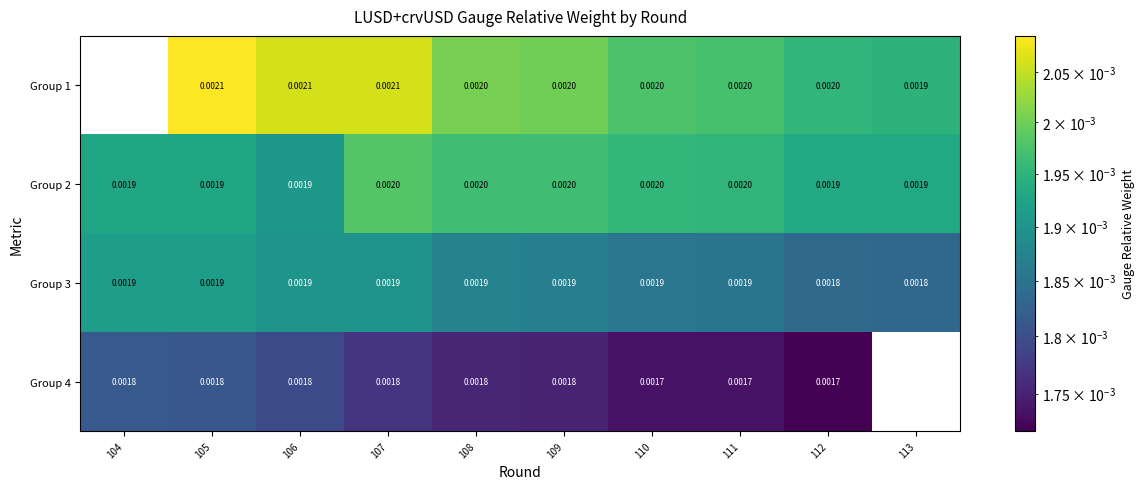

Between 113 and 106, which is larger?

106